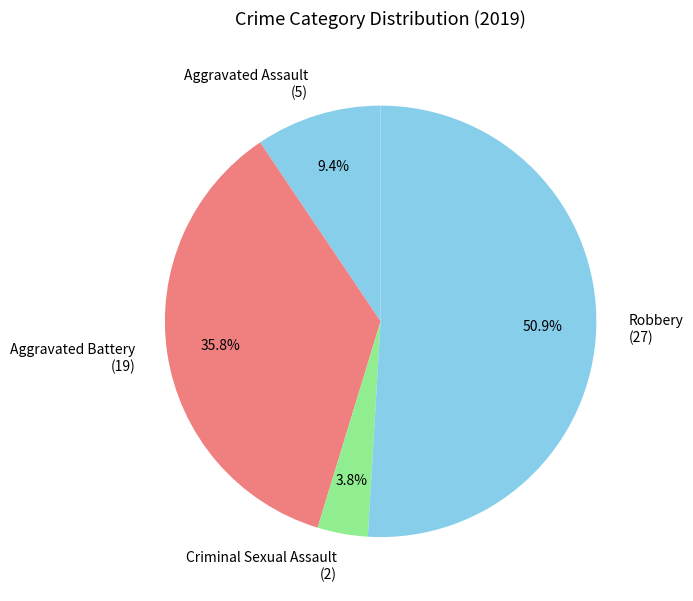

Rank the categories by value from highest to lowest.

Robbery, Aggravated Battery, Aggravated Assault, Criminal Sexual Assault